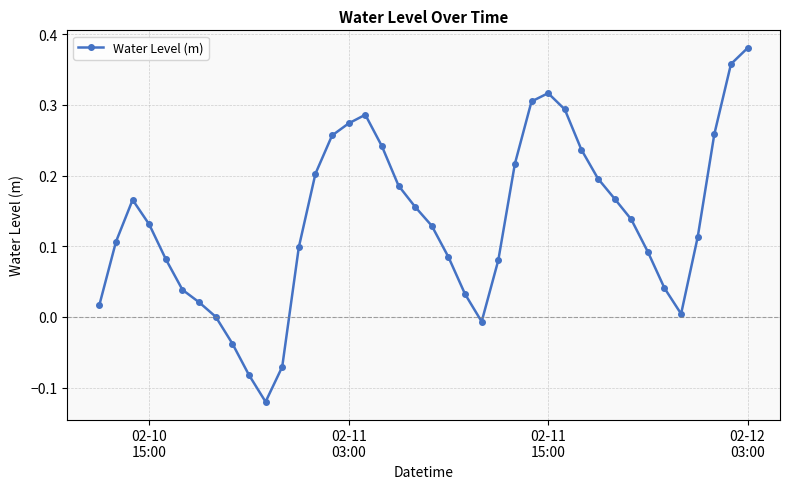

How many interior local peaks (higher than both neighbors) does the data have?

3